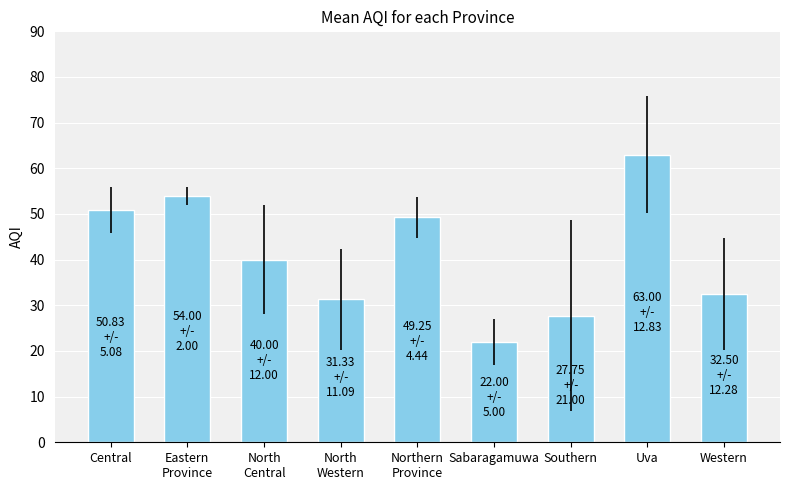

What is the label of the 8th bar from the left?

Uva